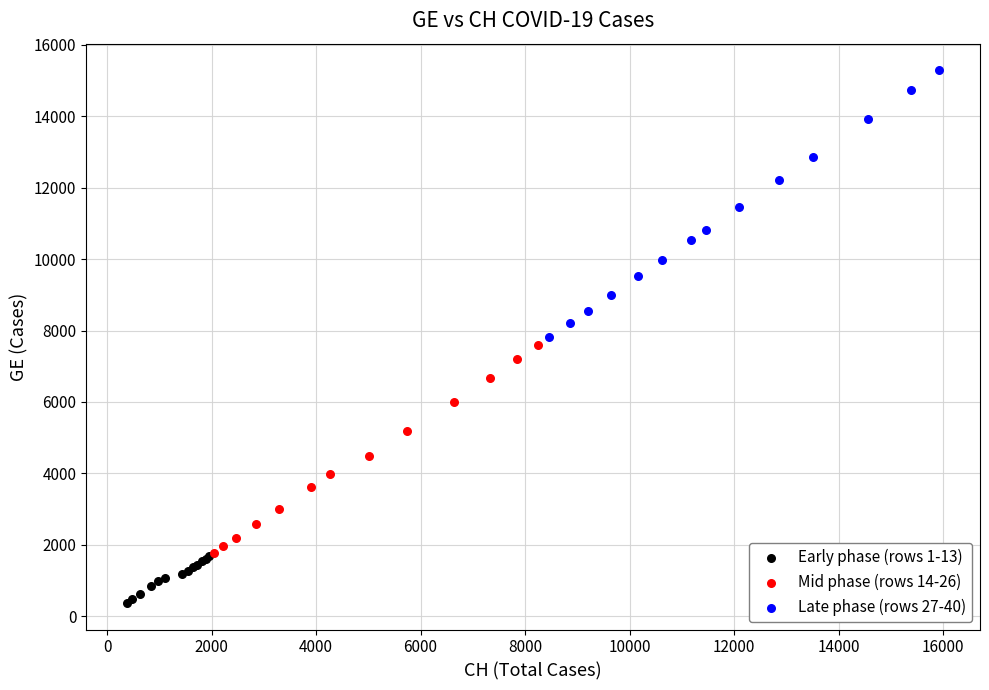

What are all the series names shown in the legend?

Early phase (rows 1-13), Mid phase (rows 14-26), Late phase (rows 27-40)